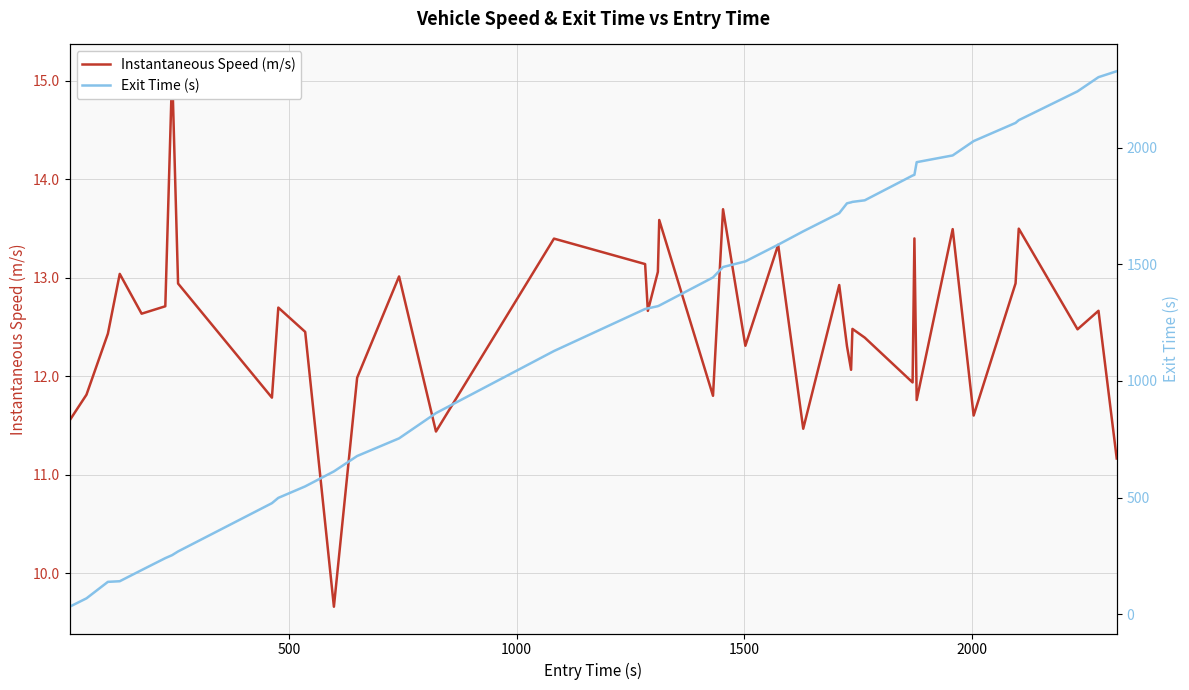

True or false: Exit Time (s) has more than 2 points higher than both neighbors.

False